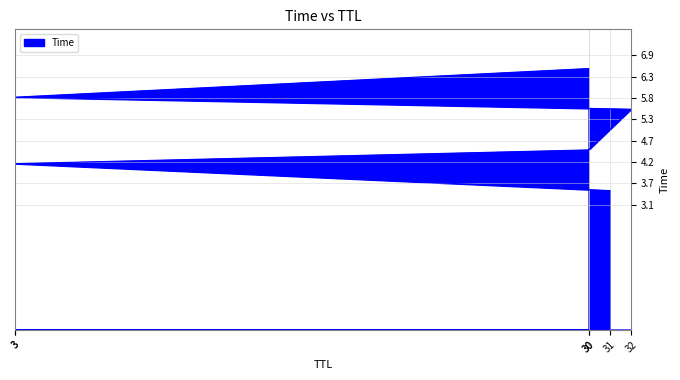

What is the label of the 6th point from the right?

31